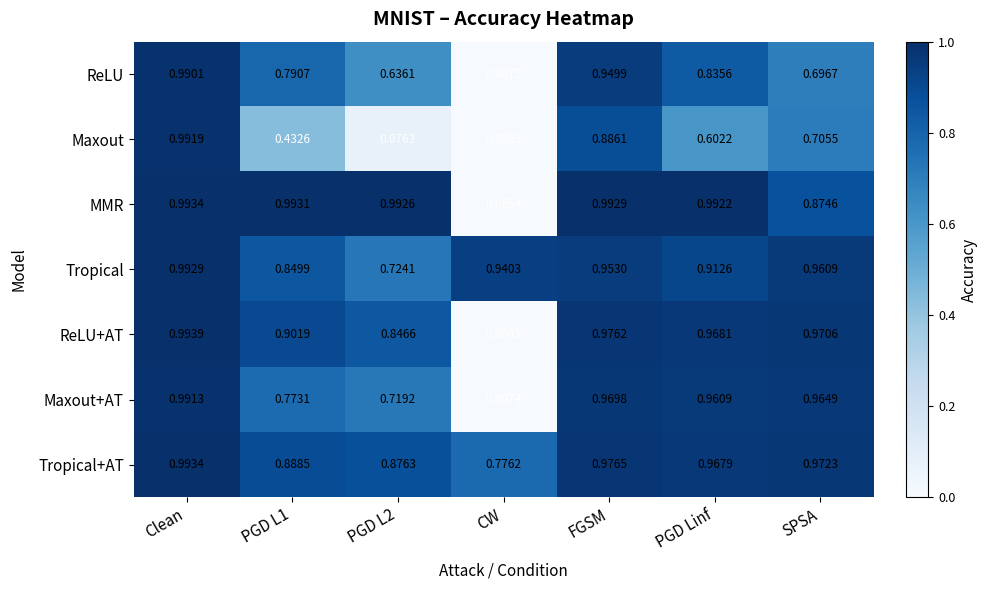

Between Clean and PGD L2, which series saw the biggest shift?

Maxout